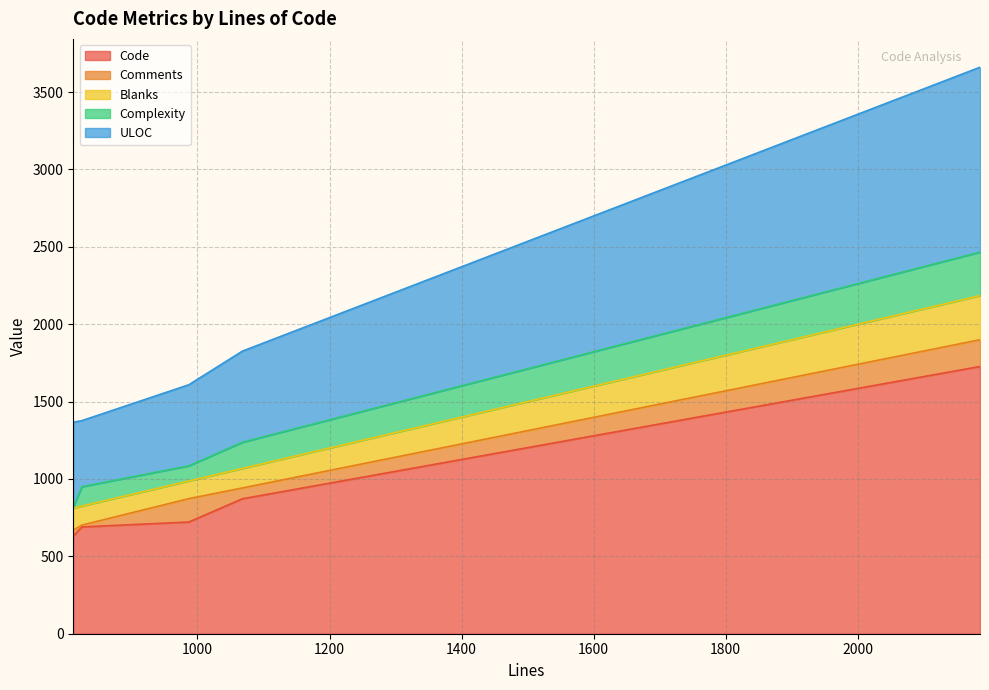

Which series has the widest spread of values?

Code